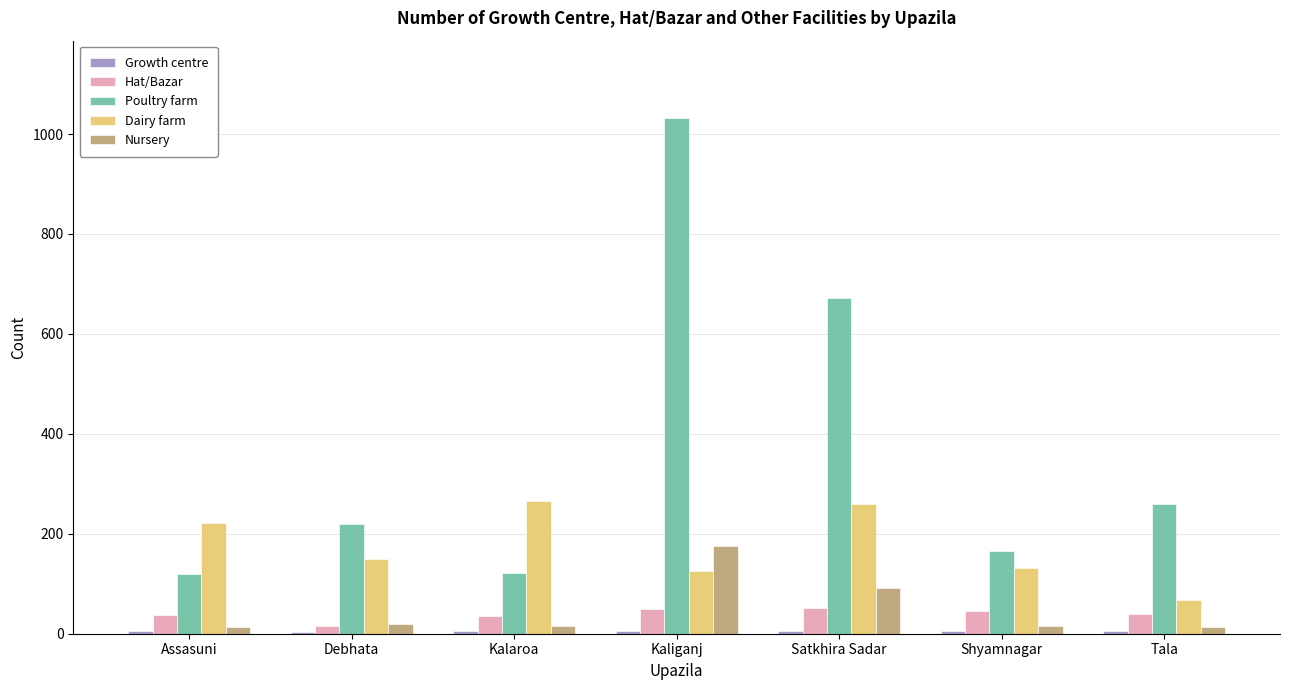

At which category is the sum across all series the highest?

Kaliganj